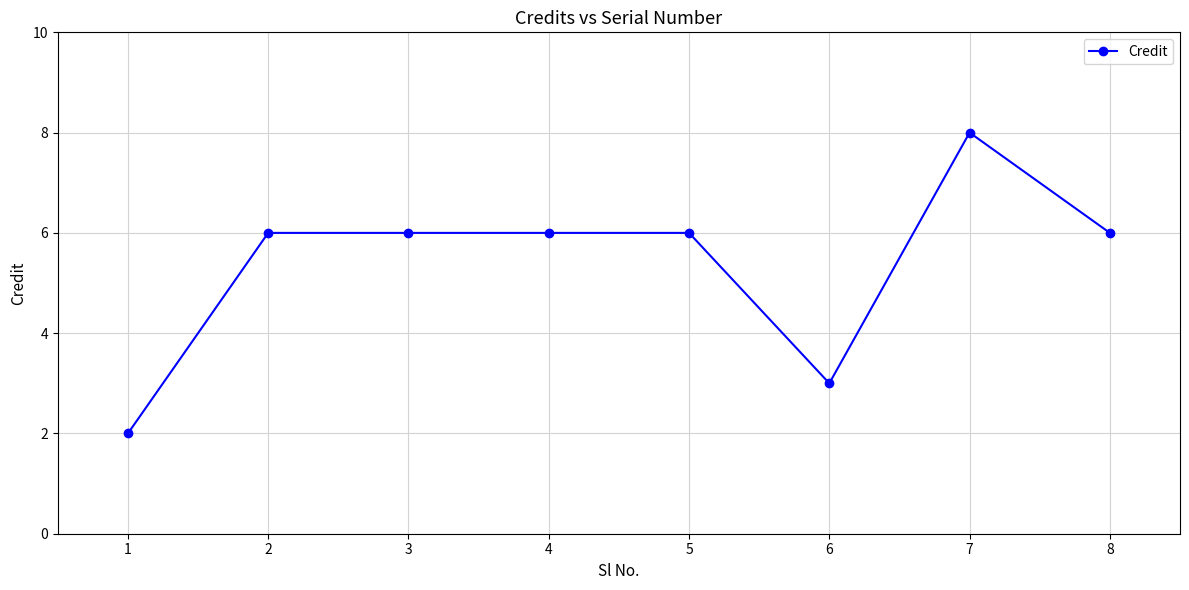

Is it true that the value at 6 is 3?

True